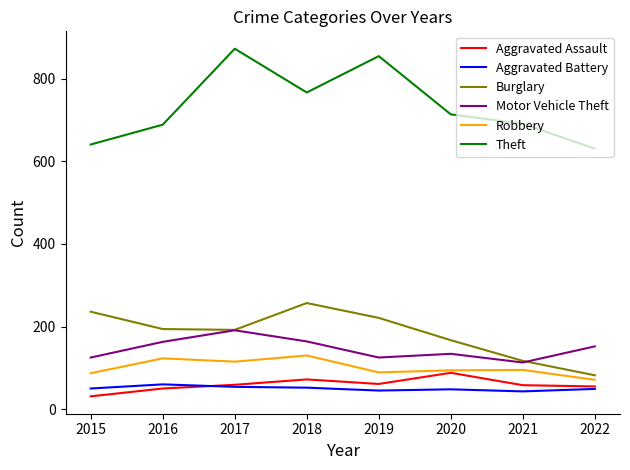

What is the difference between the maximum and minimum values in the Theft series?

242